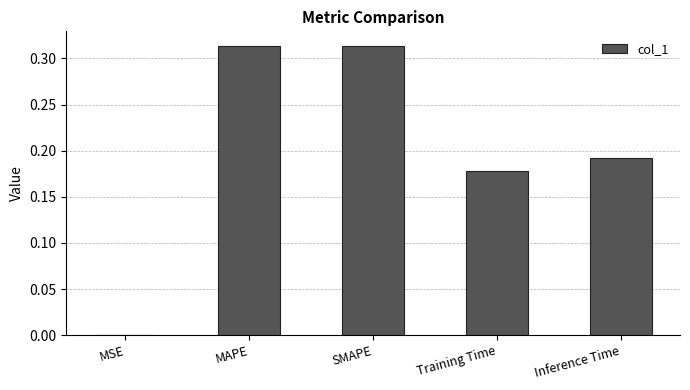

The value at SMAPE is 0.5. True or false?

False